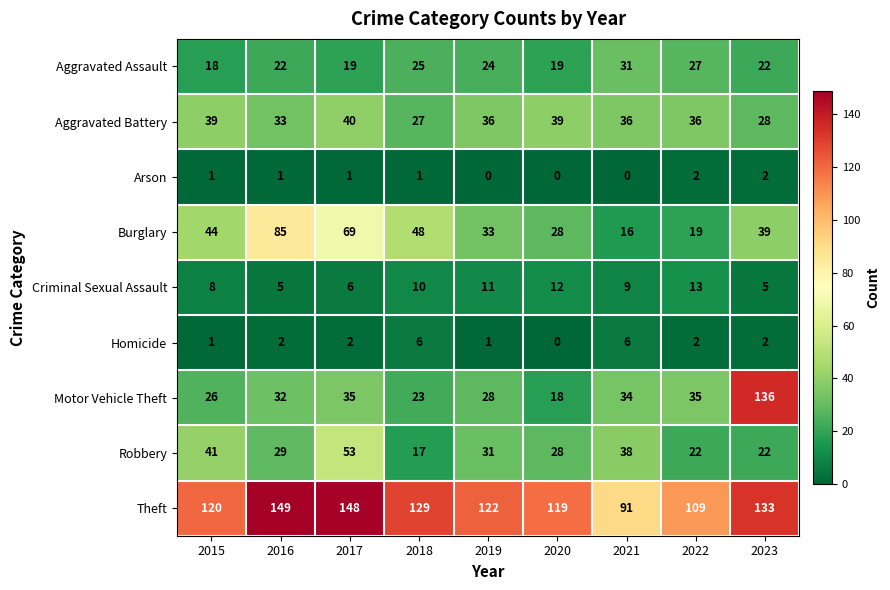

At which label is Robbery closest to 35?

2021